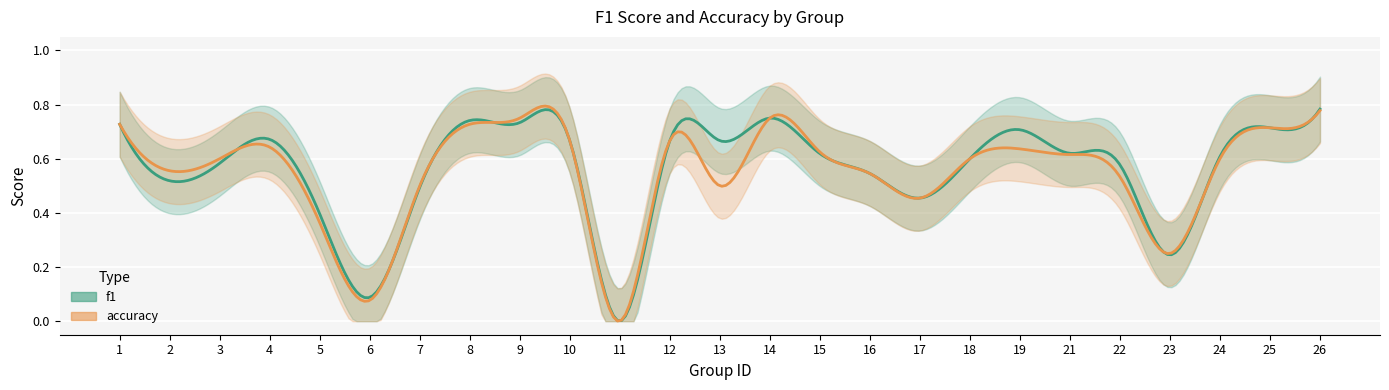

Between 25 and 17, which is larger?

25